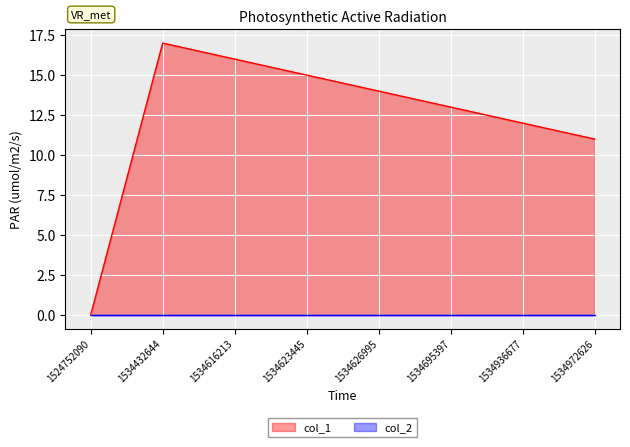

At which label is the value closest to 8?

1534972626